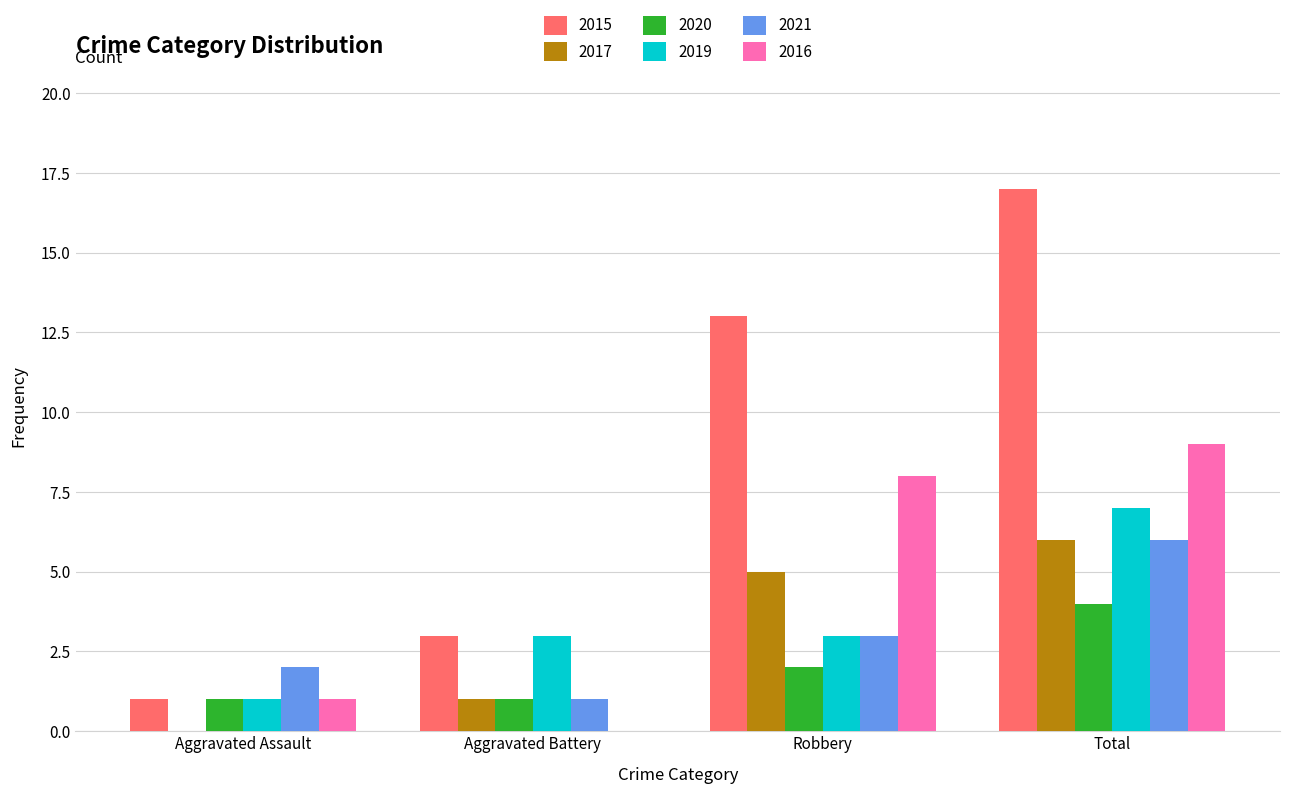

What value does the 2019 series have at Aggravated Assault?

1